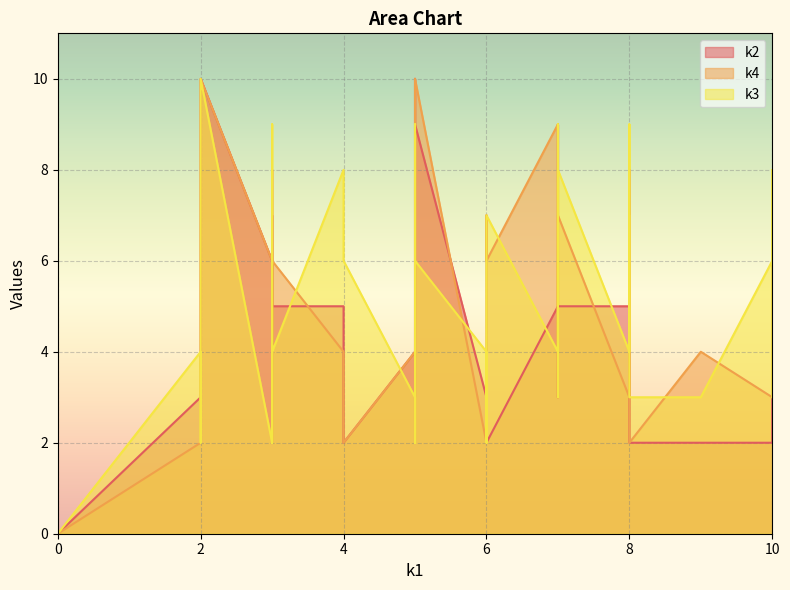

True or false: k4 has more than 0 interior local peaks.

True